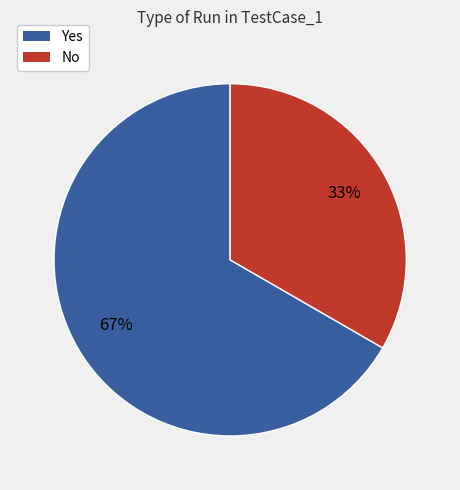

Combined, do No and Yes account for over 50%?

Yes